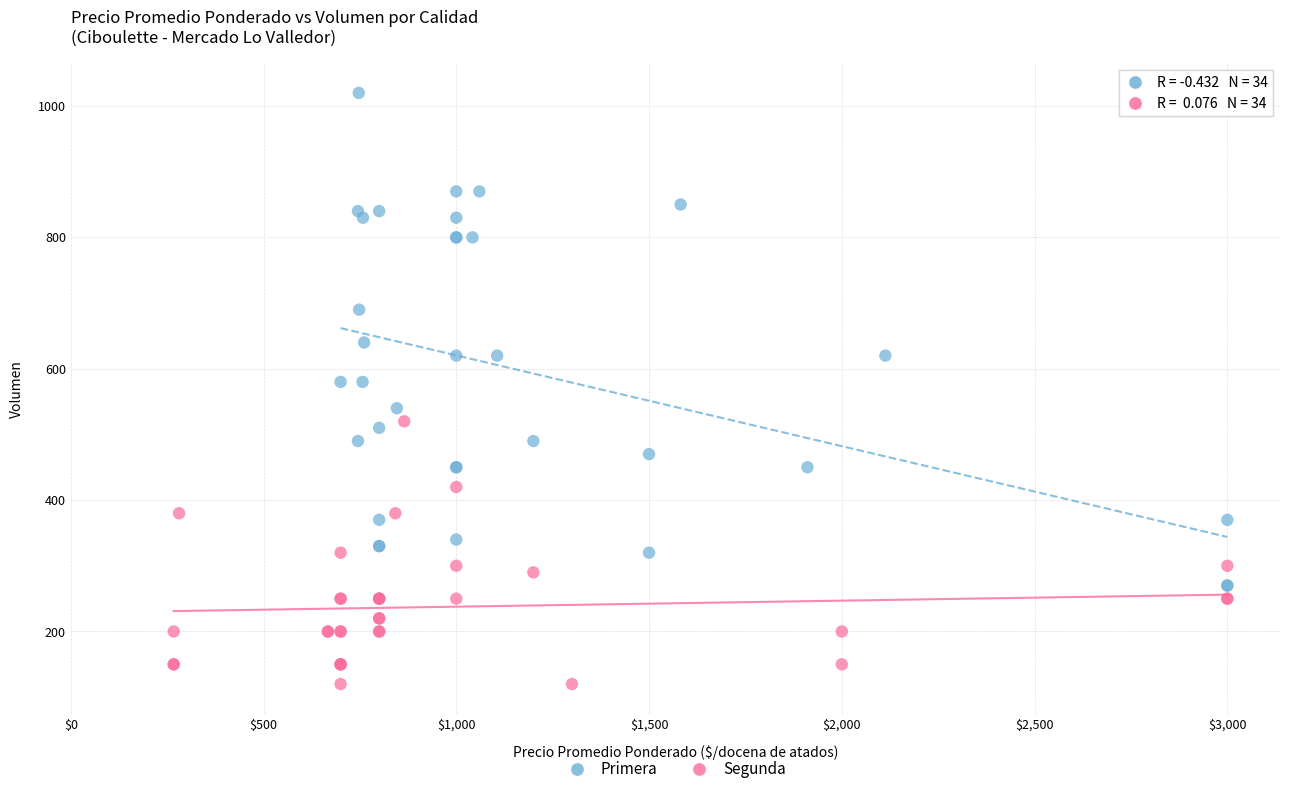

Which series has the widest spread of Y values?

Primera